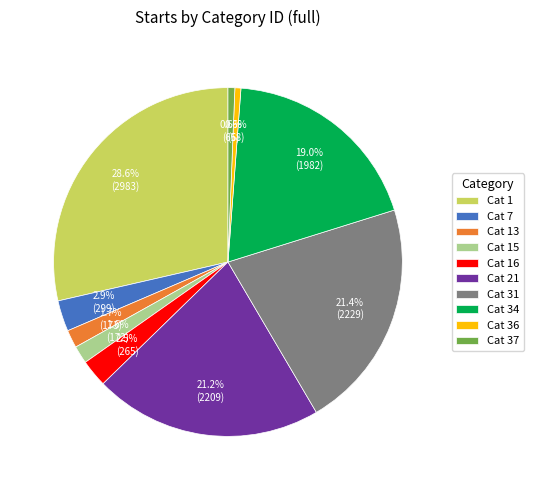

What portion of the pie excludes Cat 21?

78.8%